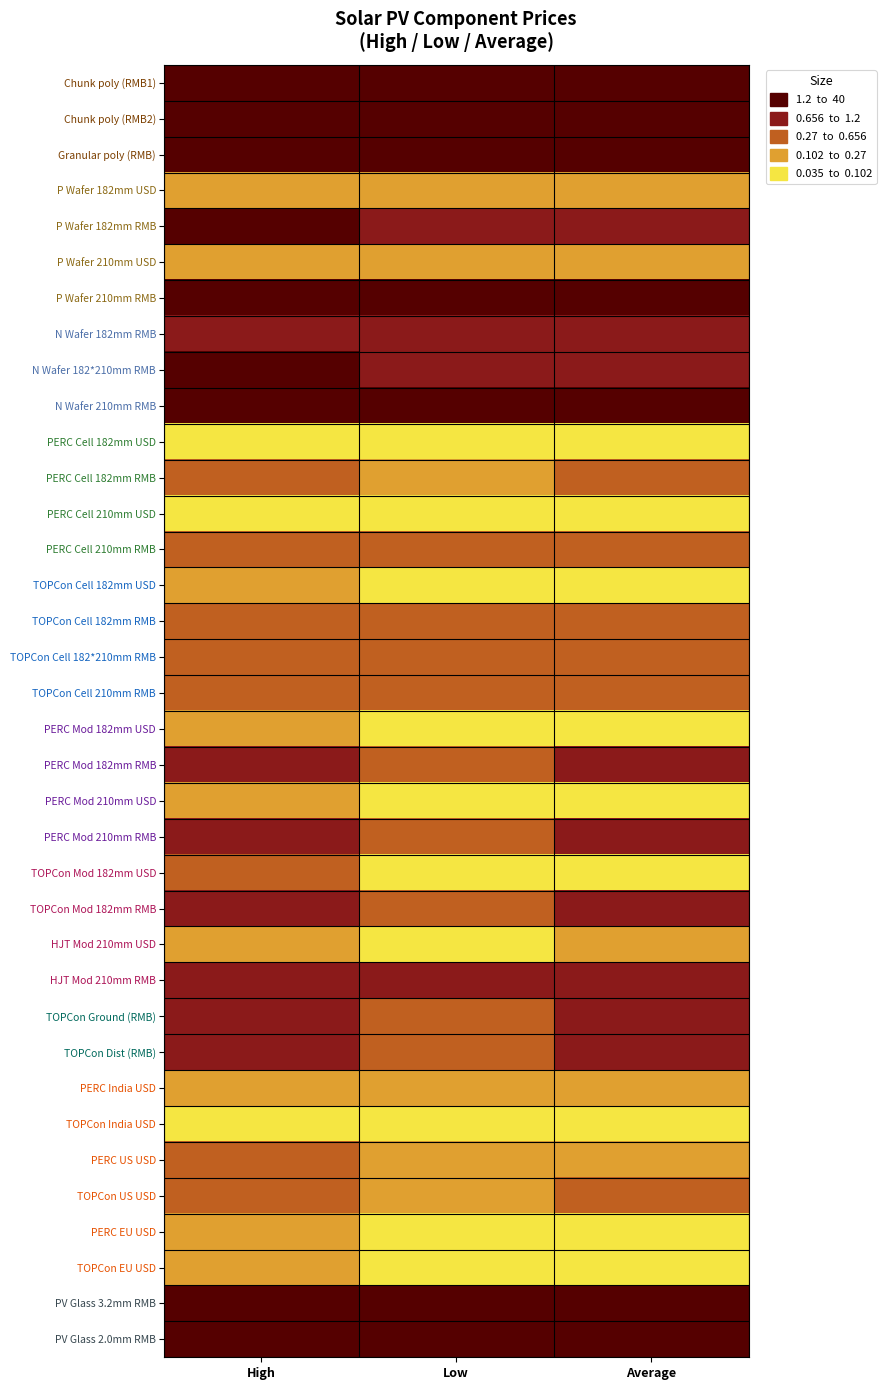

Rank the series by their maximum value, from lowest to highest.

PERC Cell 210mm USD, PERC Cell 182mm USD, TOPCon India USD, TOPCon EU USD, HJT Mod 210mm USD, TOPCon Cell 182mm USD, P Wafer 182mm USD, PERC India USD, PERC EU USD, P Wafer 210mm USD, PERC Mod 182mm USD, PERC Mod 210mm USD, PERC US USD, TOPCon Cell 182*210mm RMB, PERC Cell 182mm RMB, TOPCon Cell 182mm RMB, PERC Cell 210mm RMB, TOPCon Cell 210mm RMB, TOPCon Mod 182mm USD, TOPCon US USD, TOPCon Ground (RMB), PERC Mod 182mm RMB, PERC Mod 210mm RMB, TOPCon Mod 182mm RMB, TOPCon Dist (RMB), HJT Mod 210mm RMB, N Wafer 182mm RMB, P Wafer 182mm RMB, N Wafer 182*210mm RMB, N Wafer 210mm RMB, P Wafer 210mm RMB, PV Glass 2.0mm RMB, PV Glass 3.2mm RMB, Chunk poly (RMB1), Granular poly (RMB), Chunk poly (RMB2)